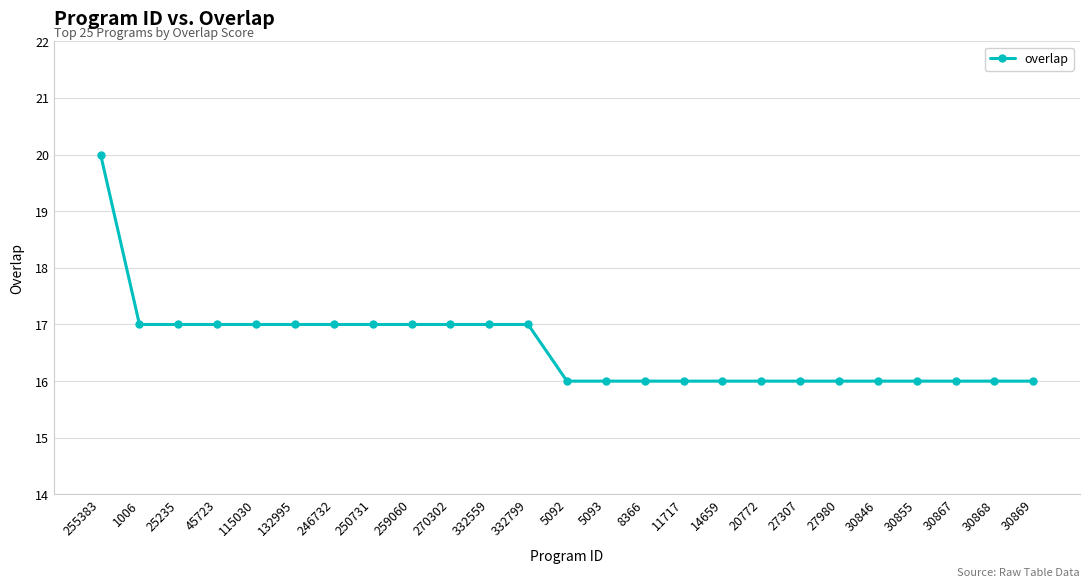

Approximately how many times larger is the value at 14659 compared to 332559?

0.9